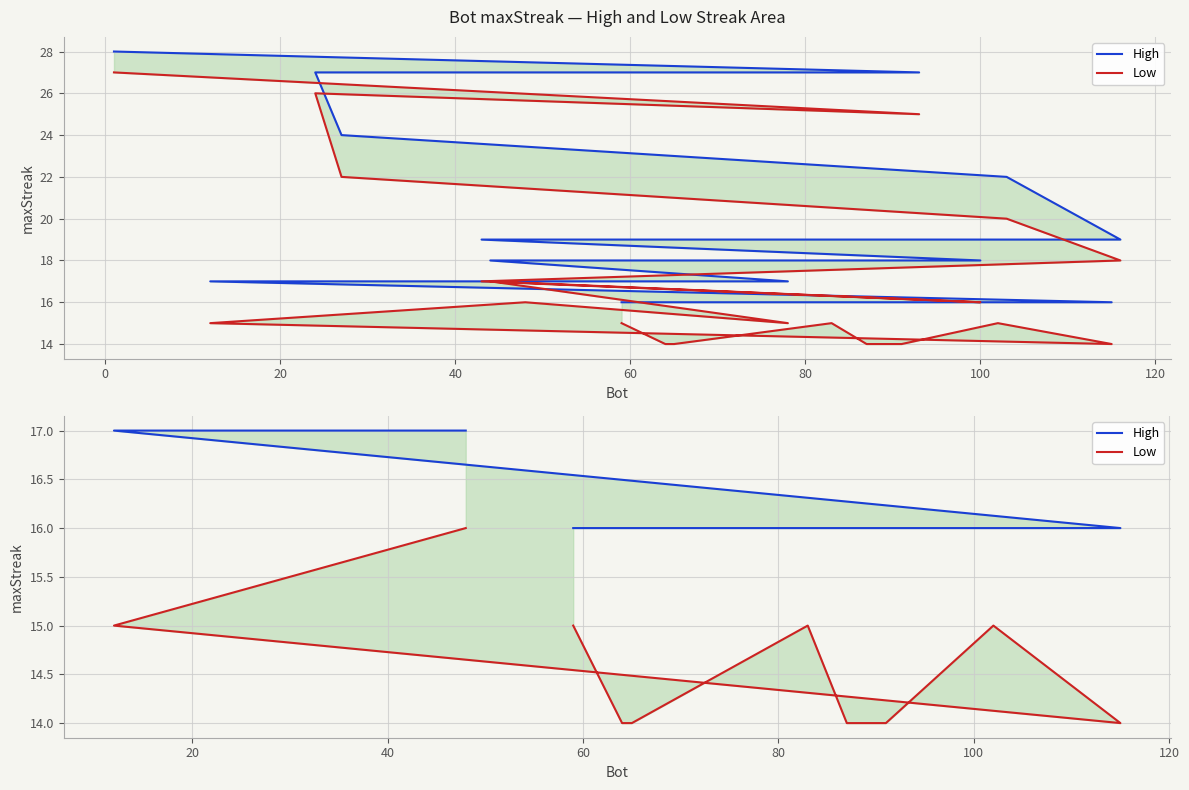

What is the approximate value of Low at 120?

14